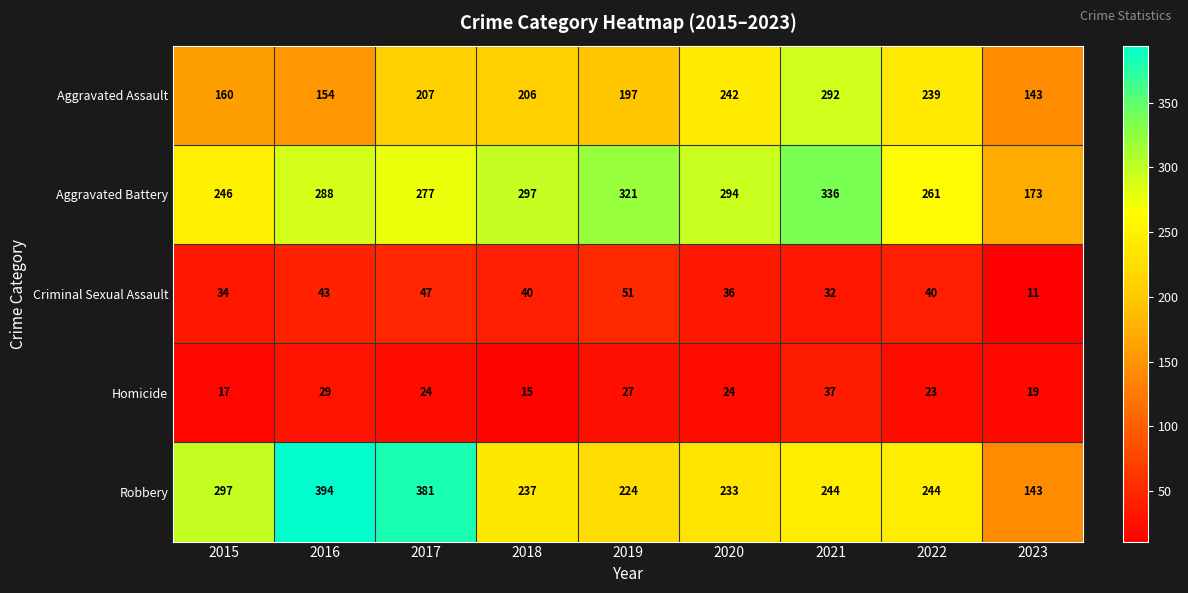

At which label does Criminal Sexual Assault first exceed 40?

2016